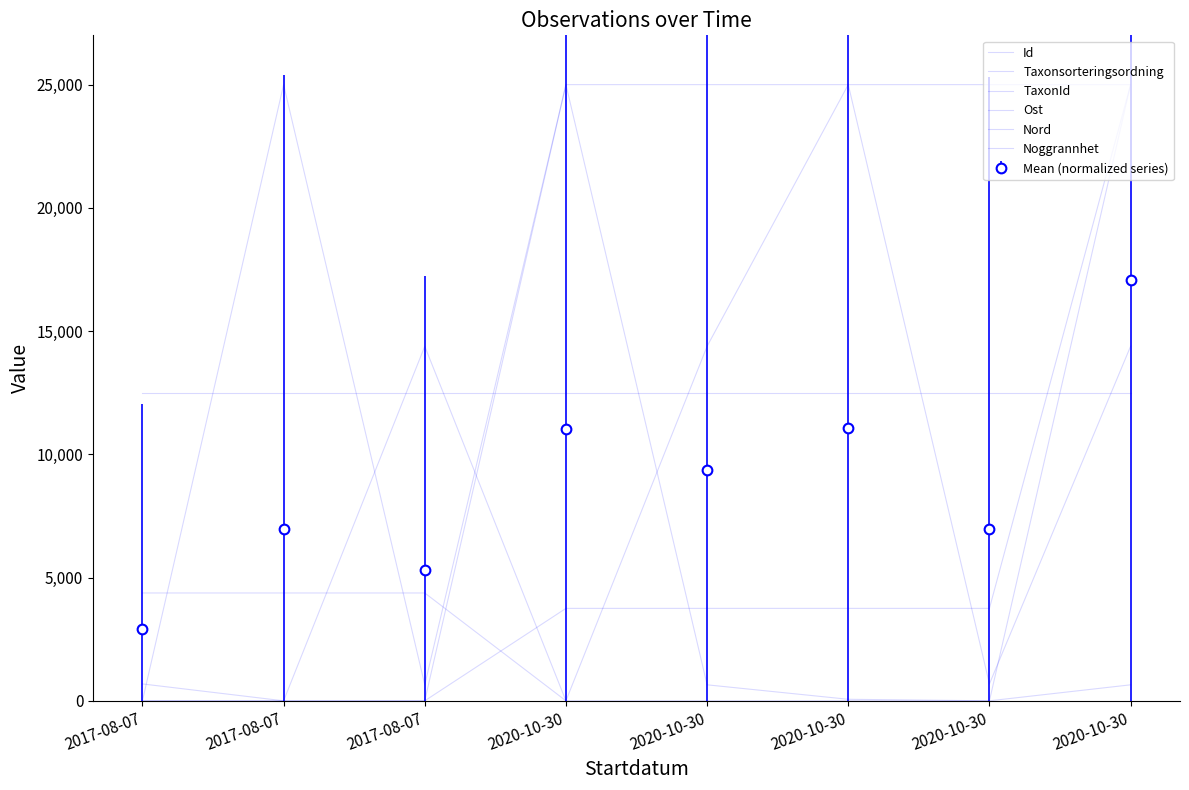

Rank the series at 2020-10-30 from lowest to highest value.

Taxonsorteringsordning, Ost, Nord, Noggrannhet, Id, TaxonId